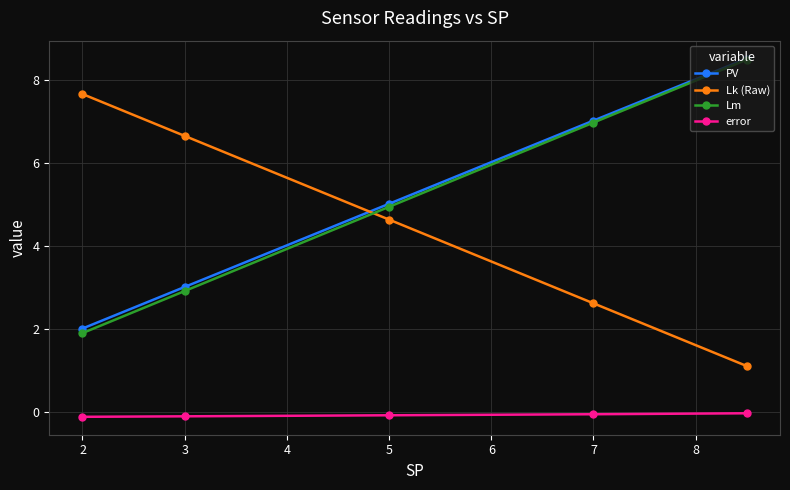

The value of Lk (Raw) at 7 is 4.5. True or false?

False